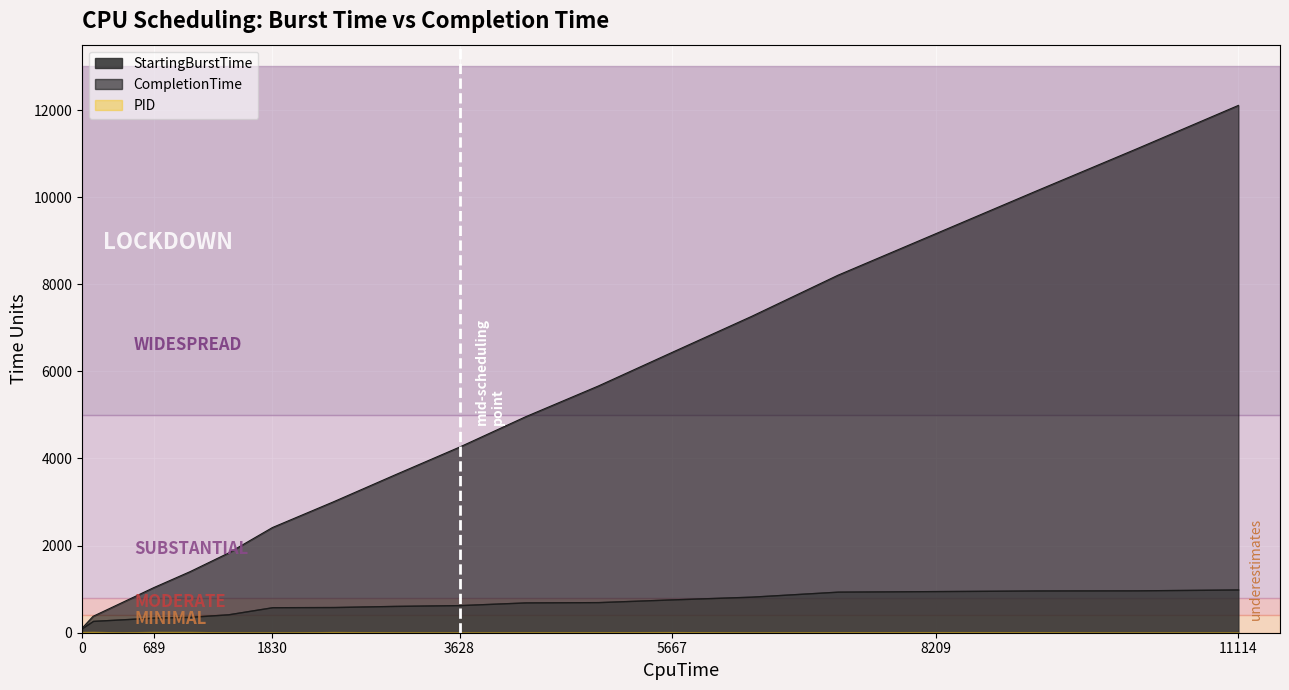

Is the value of CompletionTime at 6434 greater than the value of PID at 3010?

Yes